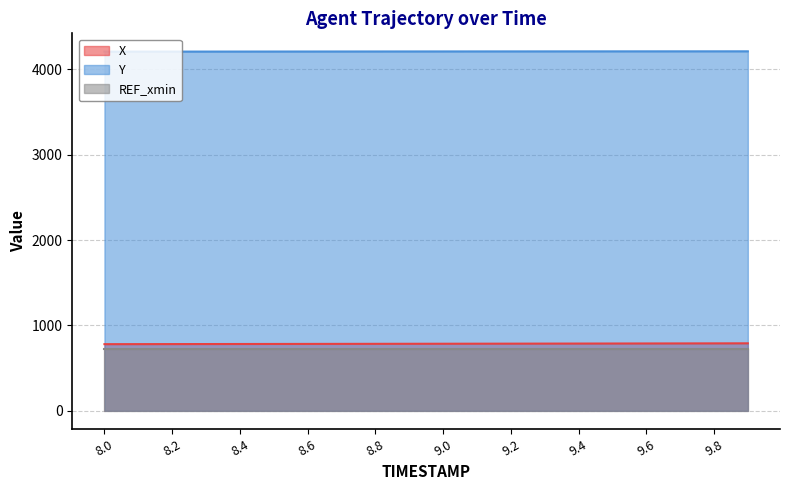

Is it true that Y equals 948.2 at 9.4?

False